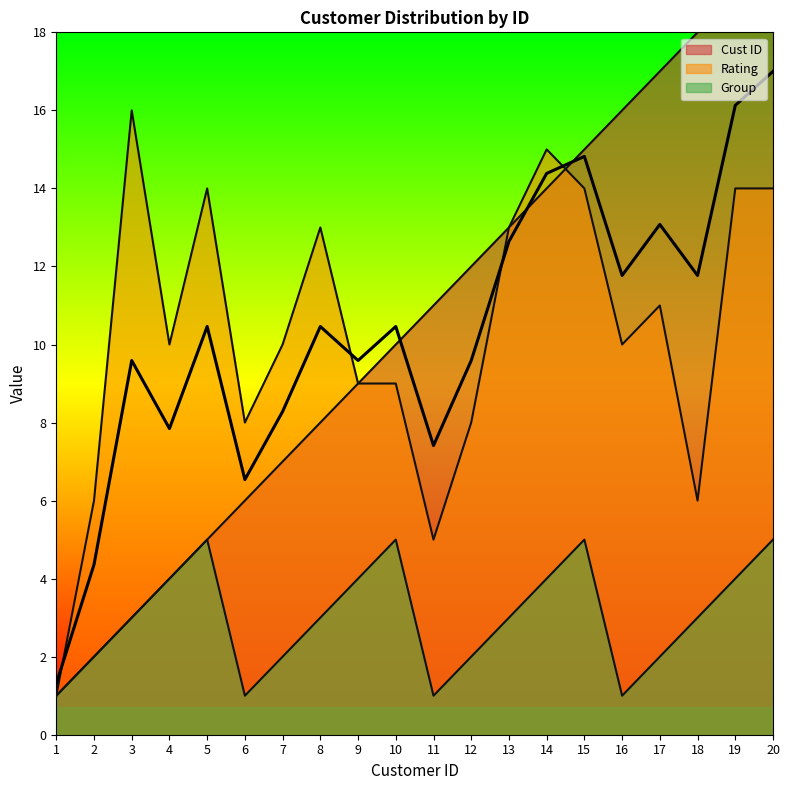

How many data points does each series have?

20